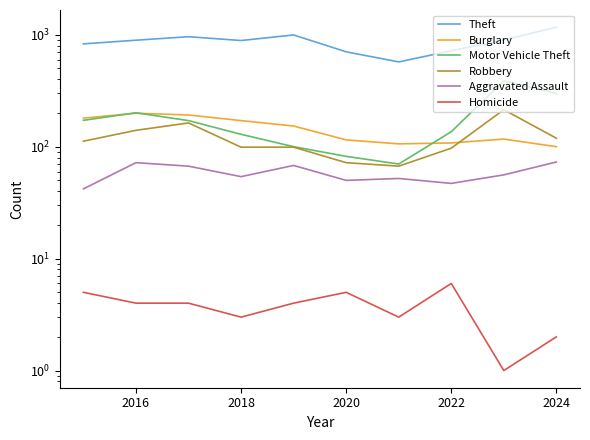

True or false: Homicide and Burglary cross at least once.

False